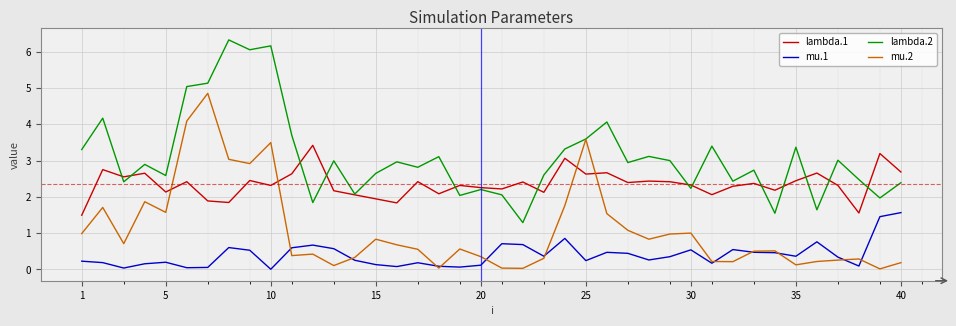

What are all the series names shown in the legend?

lambda.1, mu.1, lambda.2, mu.2